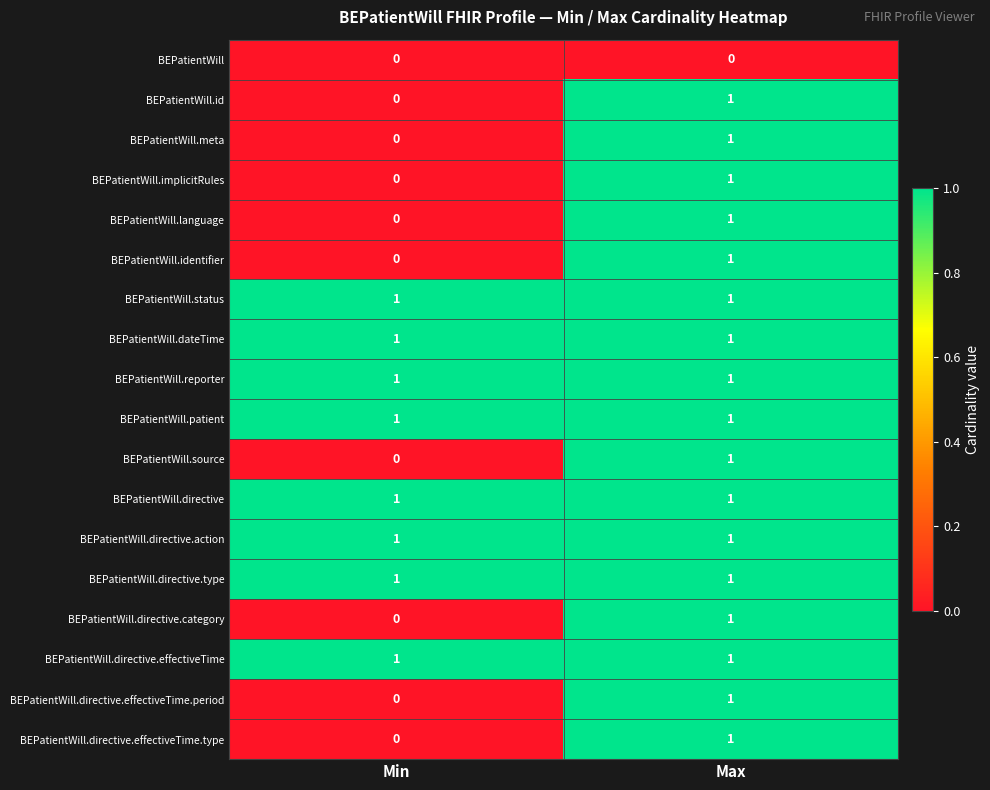

True or false: BEPatientWill.dateTime has a value of 1 at Min.

True